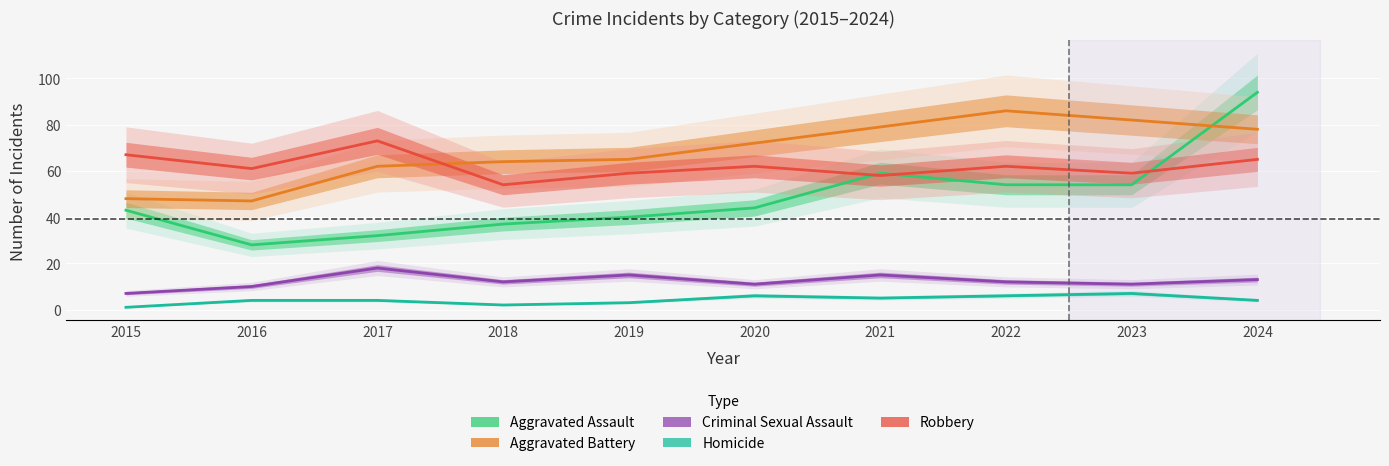

What is the sum of the Homicide values at 2021 and 2022?

11